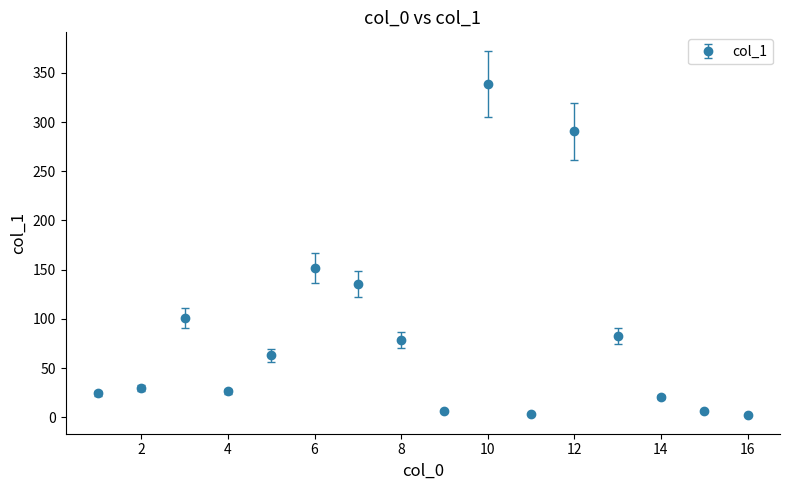

True or false: there are more than 1 points higher than both neighbors.

True